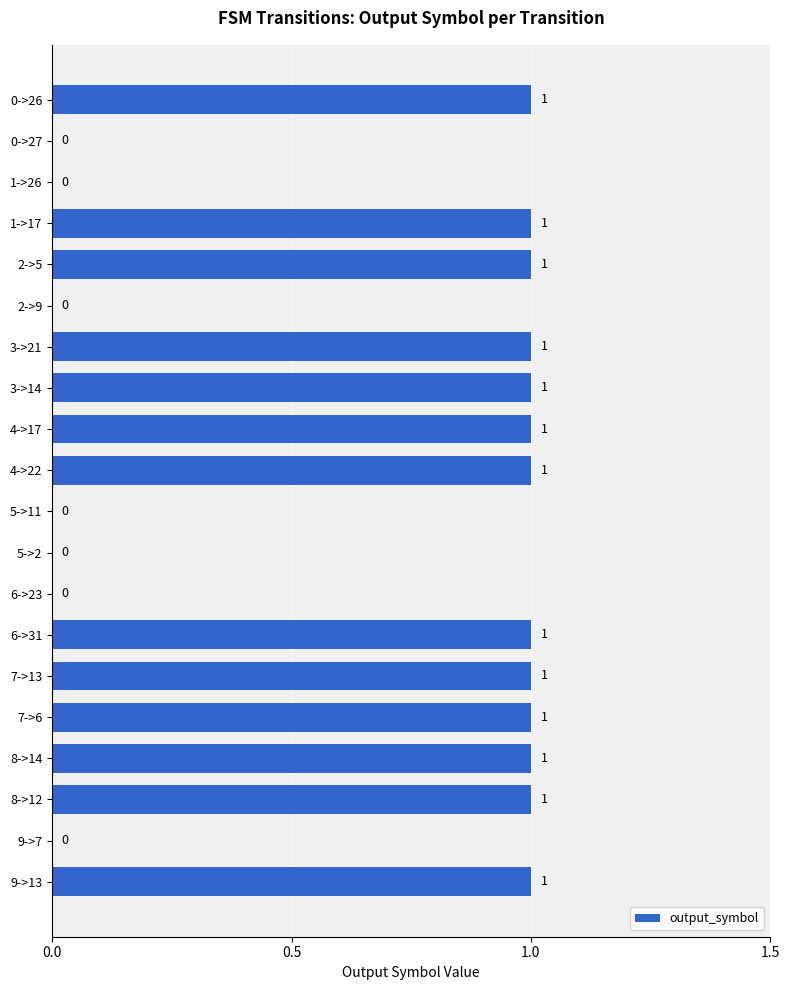

Is it true that the value at 1->26 is 0?

True